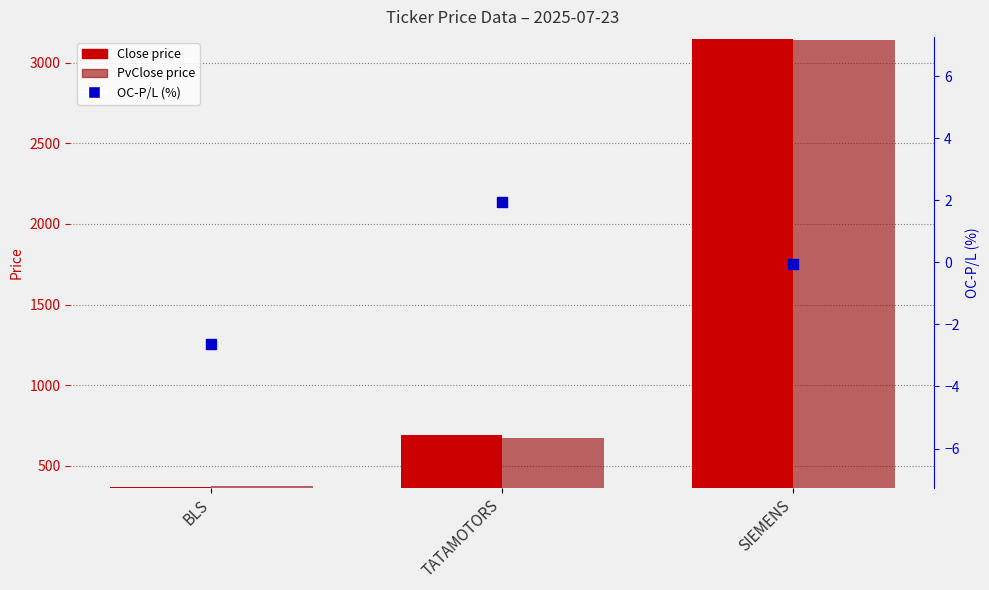

At which category is the sum across all series the highest?

SIEMENS